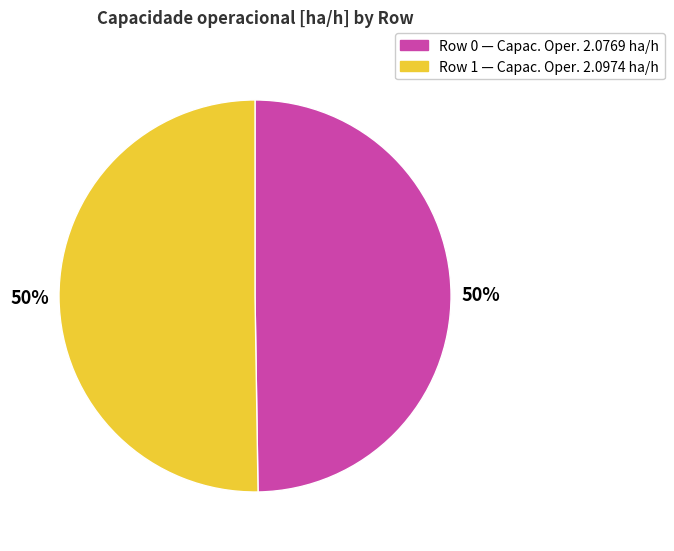

To the nearest percent, what is the average slice percentage?

50%